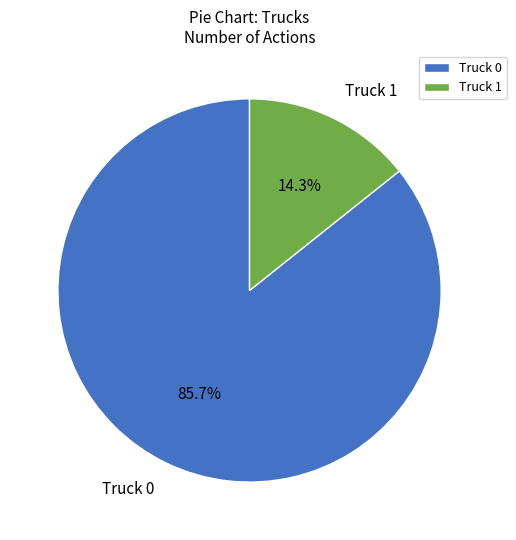

Does Truck 0 account for over 50% of the chart?

Yes